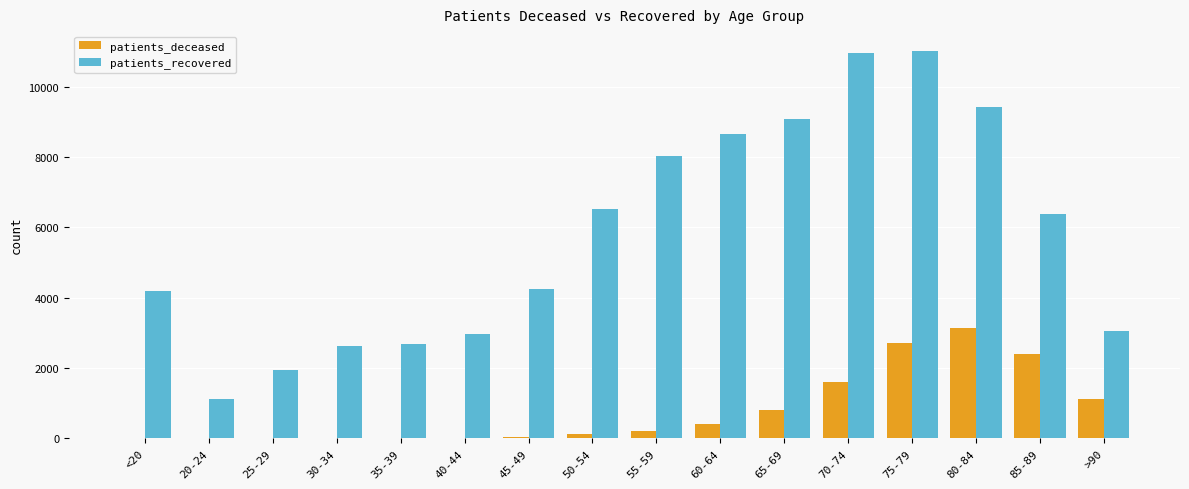

What is the maximum value shown in the chart?

11034